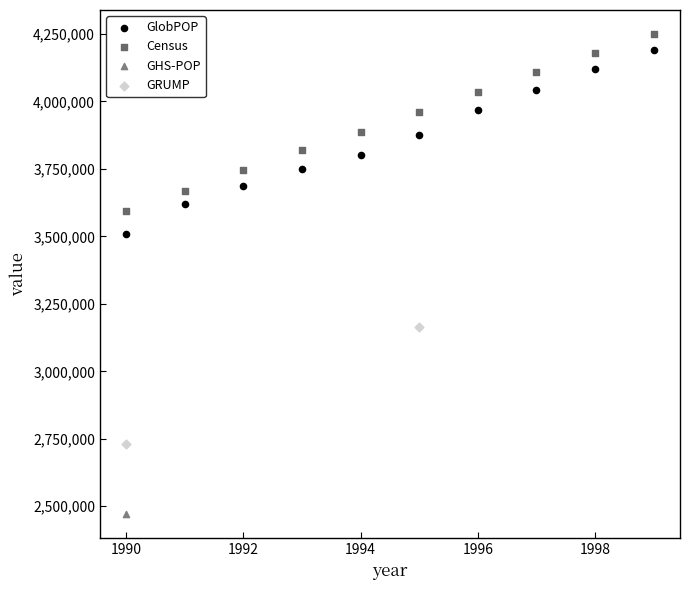

Which series contains the lowest Y value?

GHS-POP